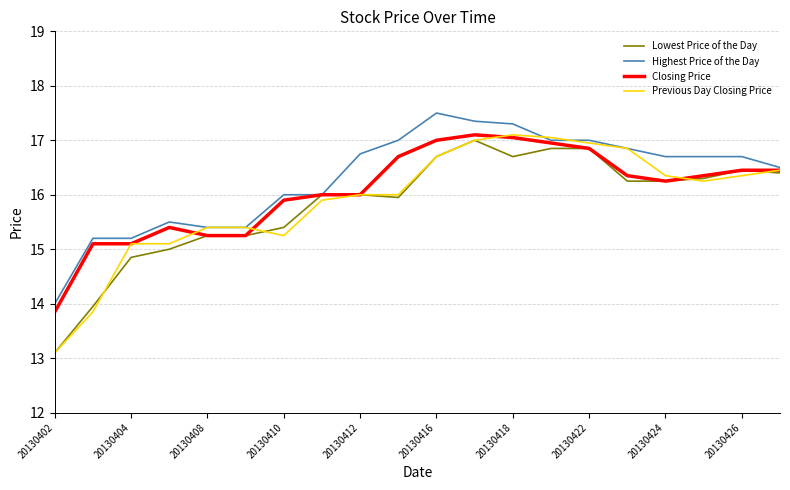

True or false: Closing Price has more than 1 interior local peaks.

True